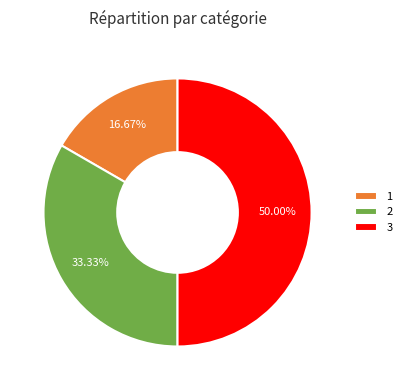

Which has a higher value, 3 or 1?

3